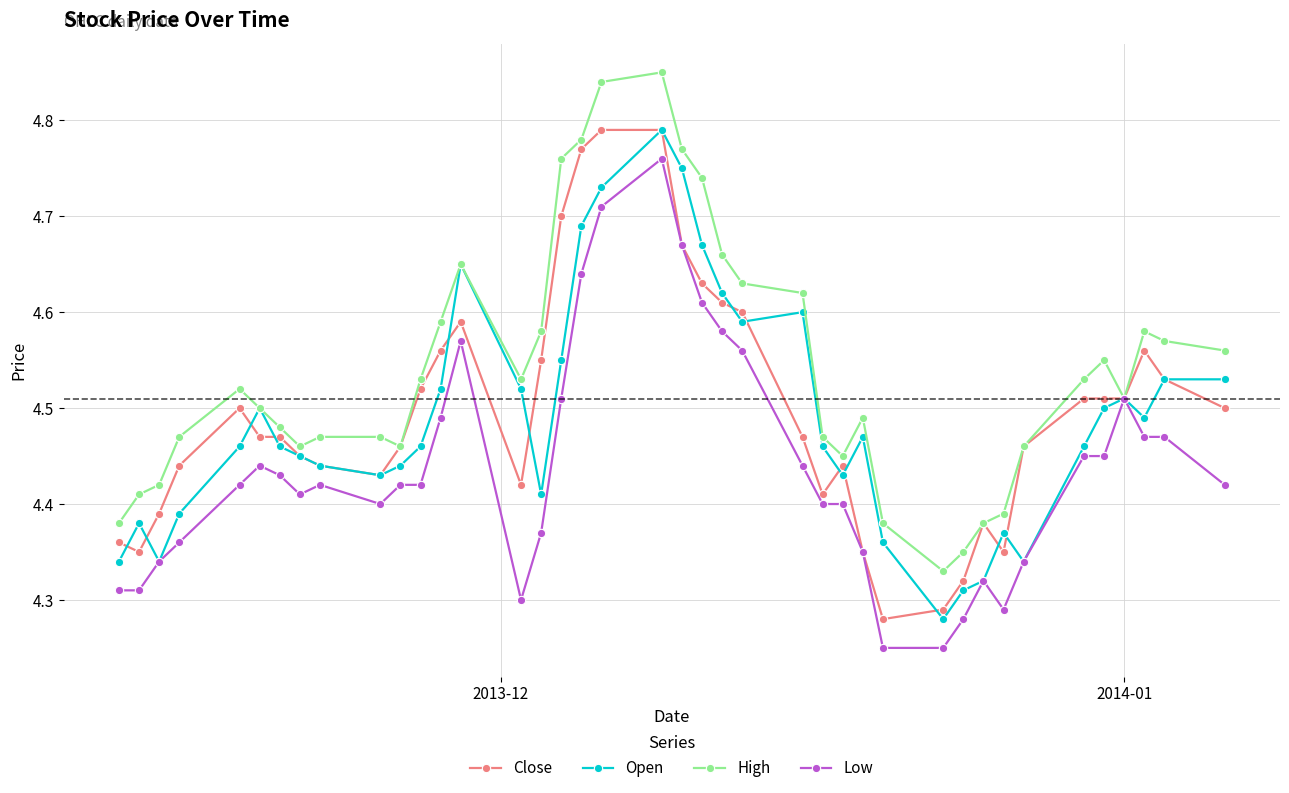

How many Low values are between 4 and 5?

40